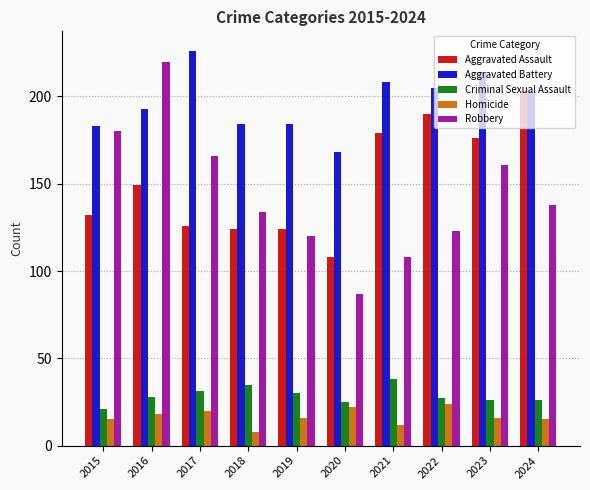

How many data points does each series have?

10